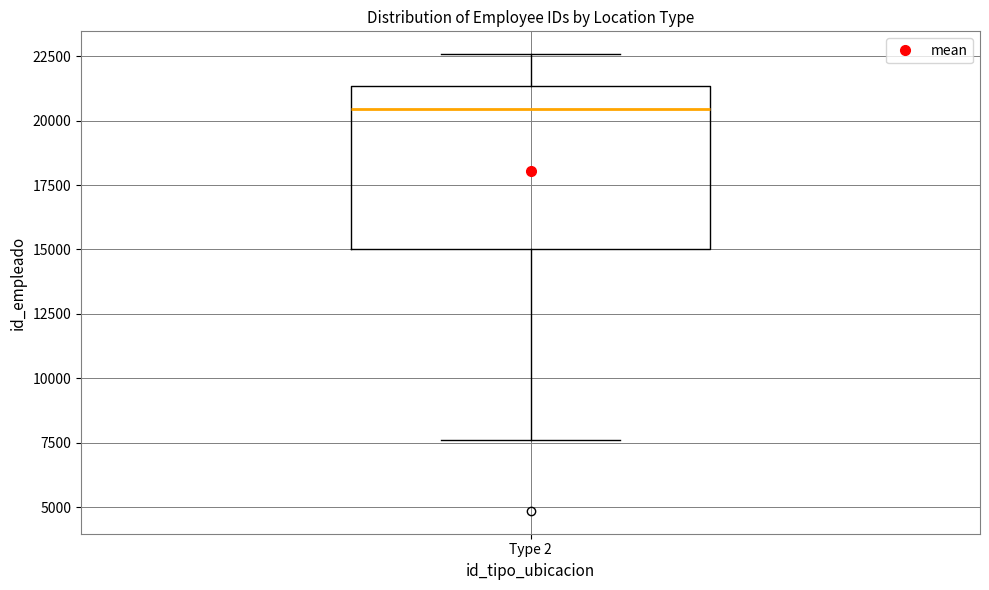

Where does the median line of the box for Type 2 sit on the y-axis? The values are not printed on the chart, so give them approximately, as read against the axis.

20500